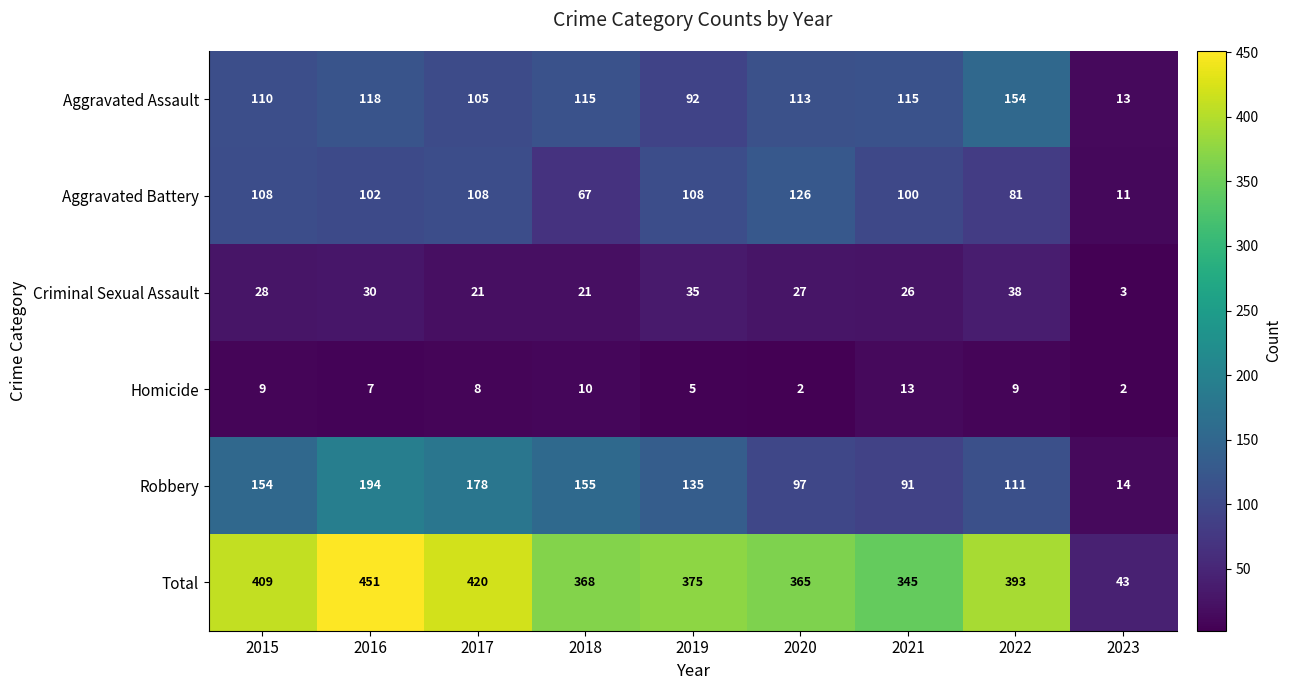

What is the total value across all series at 2022?

786